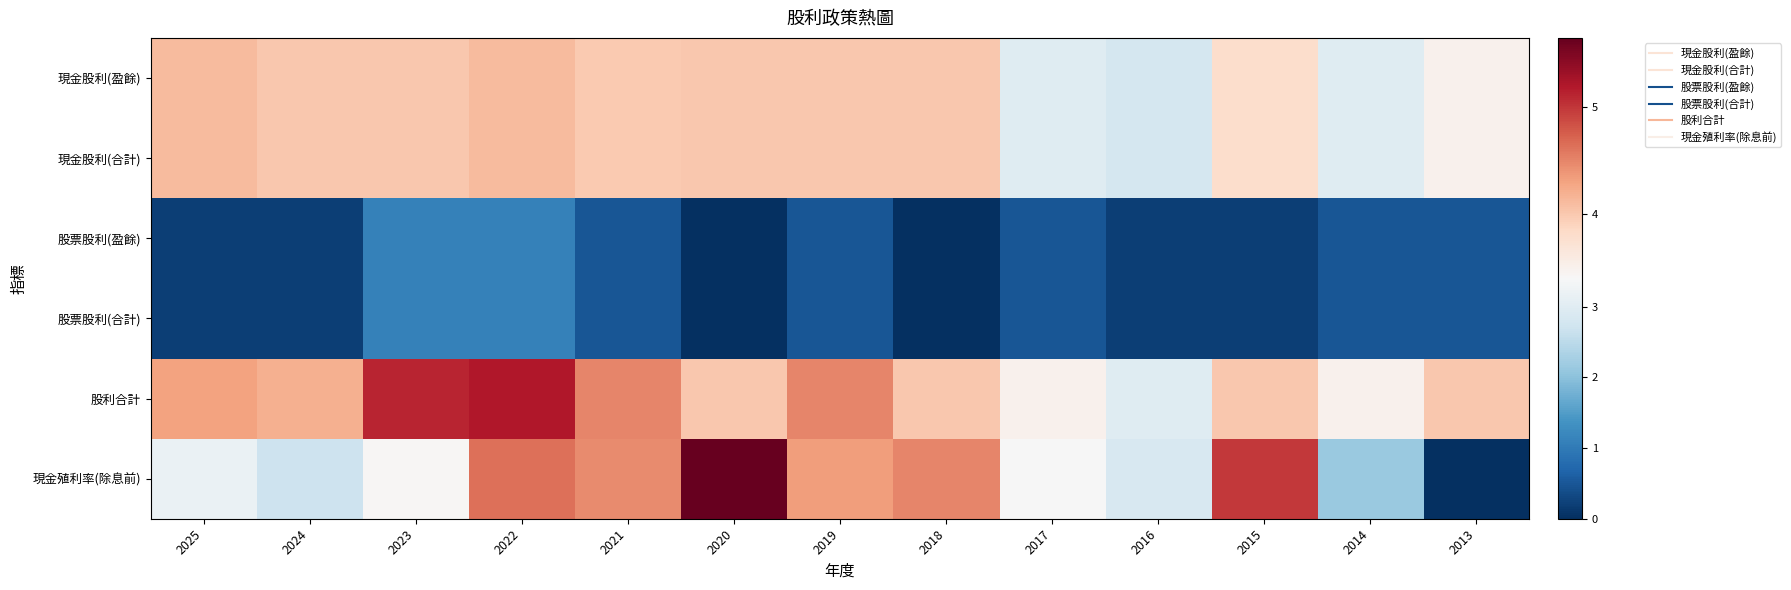

Reading left to right, list all the values displayed in this chart.

現金股利(盈餘): 2025=4.1	2024=4.0	2023=4.0	2022=4.1	2021=4.0	2020=4.0	2019=4.0	2018=4.0	2017=3.0	2016=2.8	2015=3.8	2014=3.0	2013=3.5
現金股利(合計): 2025=4.1	2024=4.0	2023=4.0	2022=4.1	2021=4.0	2020=4.0	2019=4.0	2018=4.0	2017=3.0	2016=2.8	2015=3.8	2014=3.0	2013=3.5
股票股利(盈餘): 2025=0.2	2024=0.2	2023=1.1	2022=1.1	2021=0.5	2020=0.0	2019=0.5	2018=0.0	2017=0.5	2016=0.2	2015=0.2	2014=0.5	2013=0.5
股票股利(合計): 2025=0.2	2024=0.2	2023=1.1	2022=1.1	2021=0.5	2020=0.0	2019=0.5	2018=0.0	2017=0.5	2016=0.2	2015=0.2	2014=0.5	2013=0.5
股利合計: 2025=4.3	2024=4.2	2023=5.1	2022=5.2	2021=4.5	2020=4.0	2019=4.5	2018=4.0	2017=3.5	2016=3.0	2015=4.0	2014=3.5	2013=4.0
現金殖利率(除息前): 2025=3.2	2024=2.7	2023=3.4	2022=4.6	2021=4.5	2020=5.6	2019=4.3	2018=4.5	2017=3.4	2016=2.9	2015=5.0	2014=2.1	2013=0.0